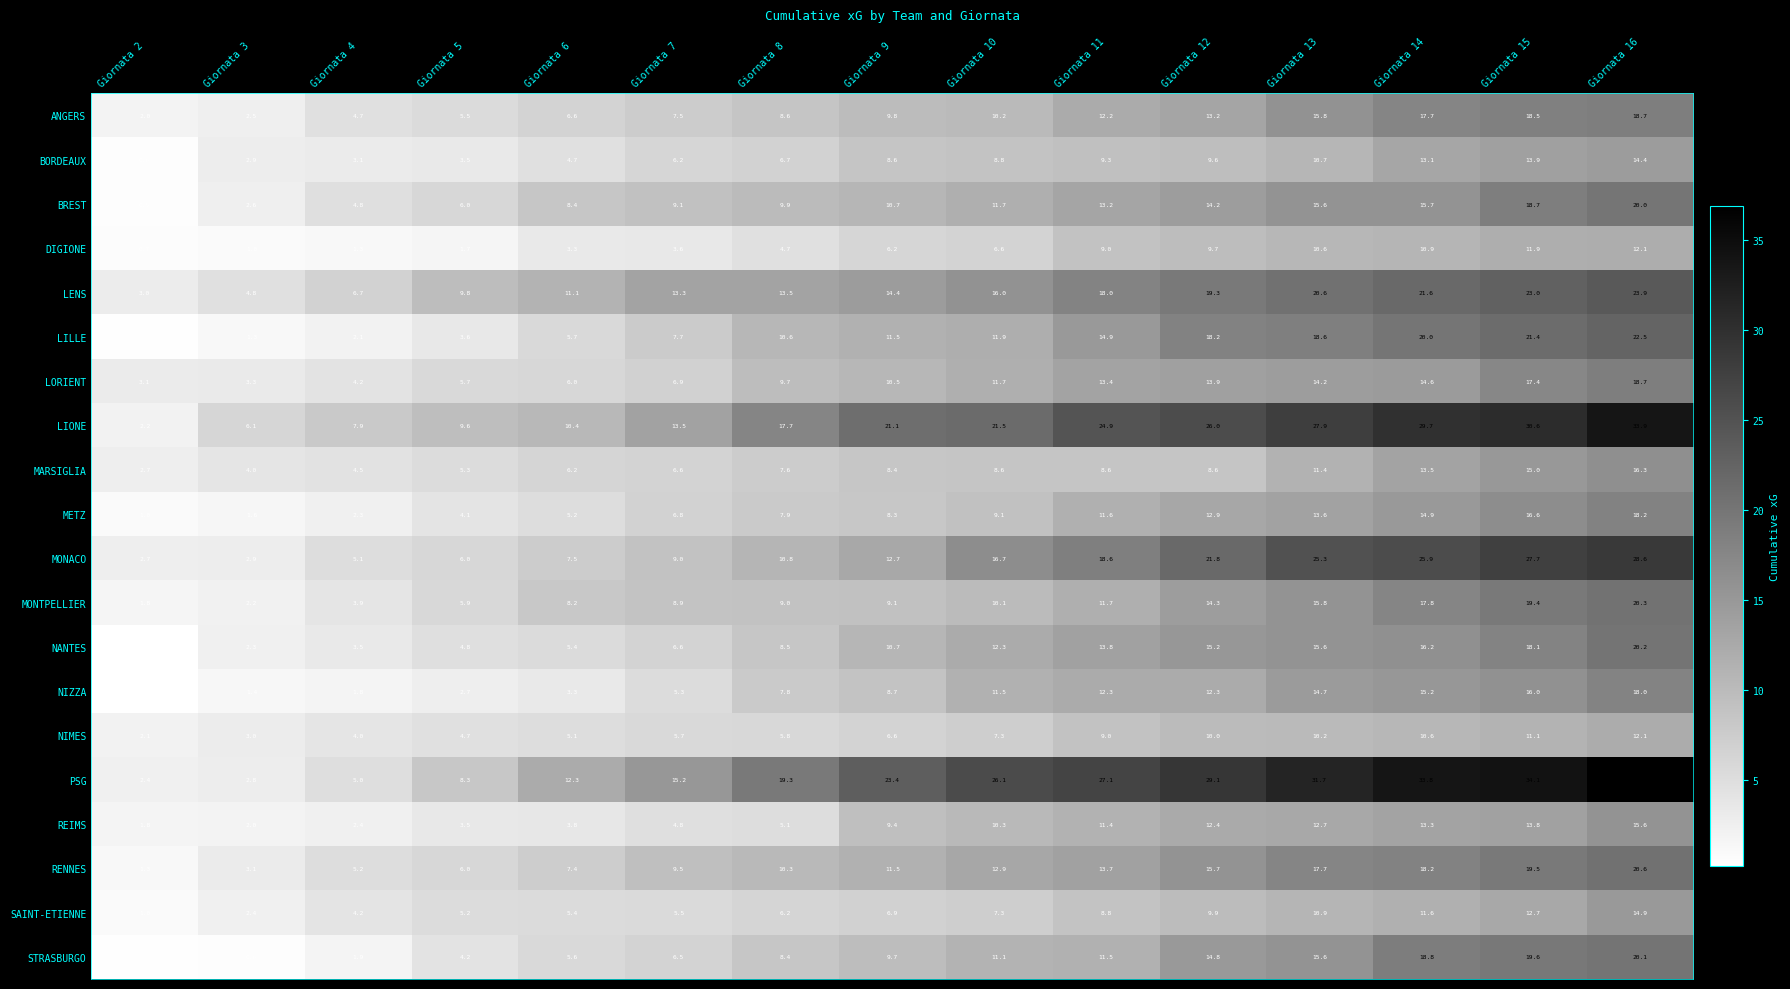

The NANTES series shows 15.2 at Giornata 12. True or false?

True